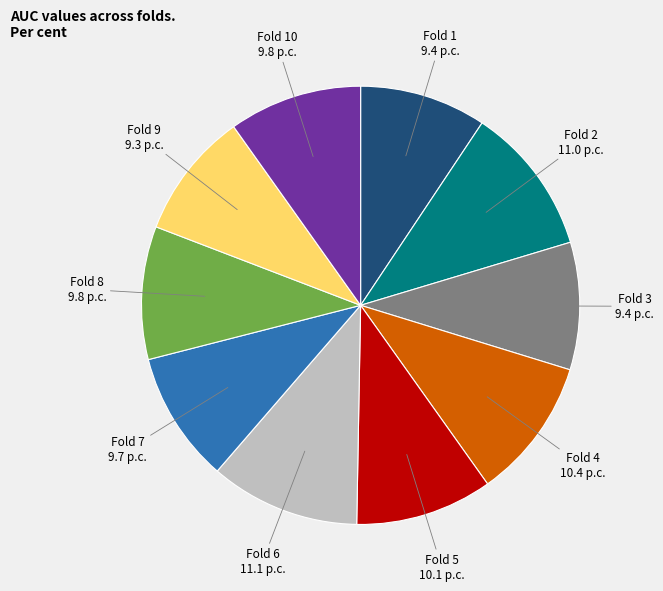

Does Fold 2 account for over 50% of the chart?

No